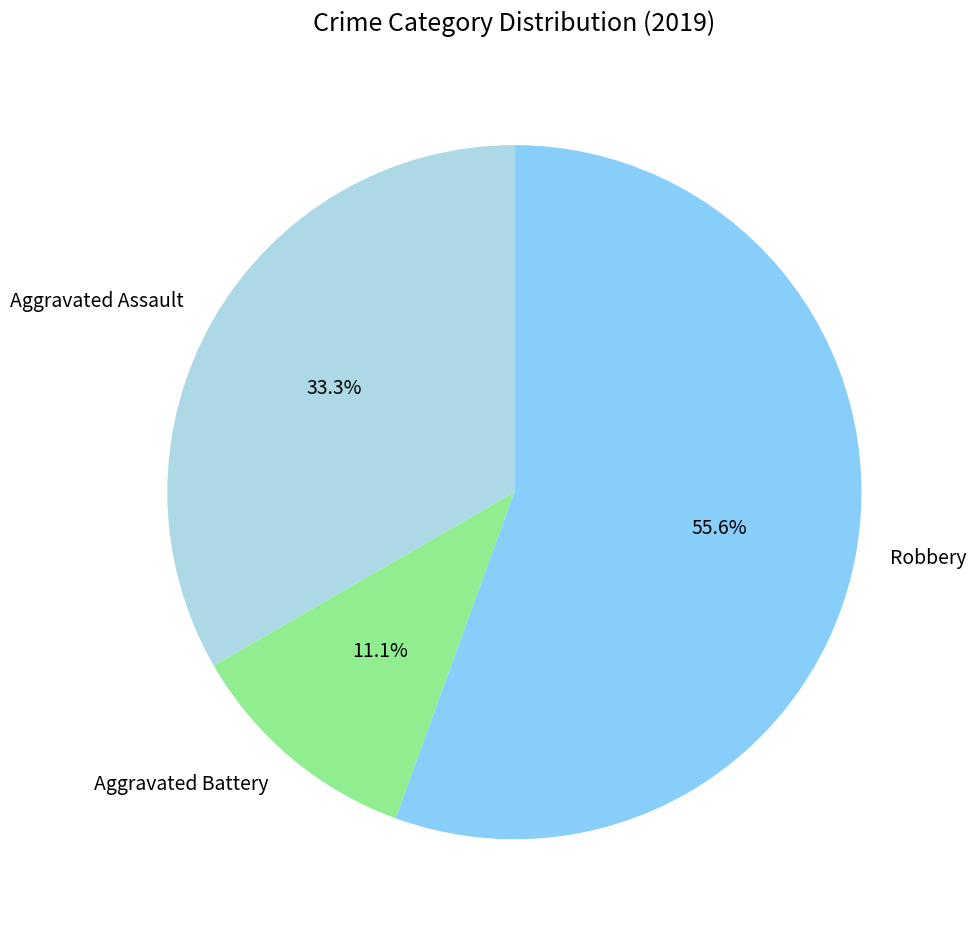

Between Aggravated Battery and Aggravated Assault, which is larger?

Aggravated Assault